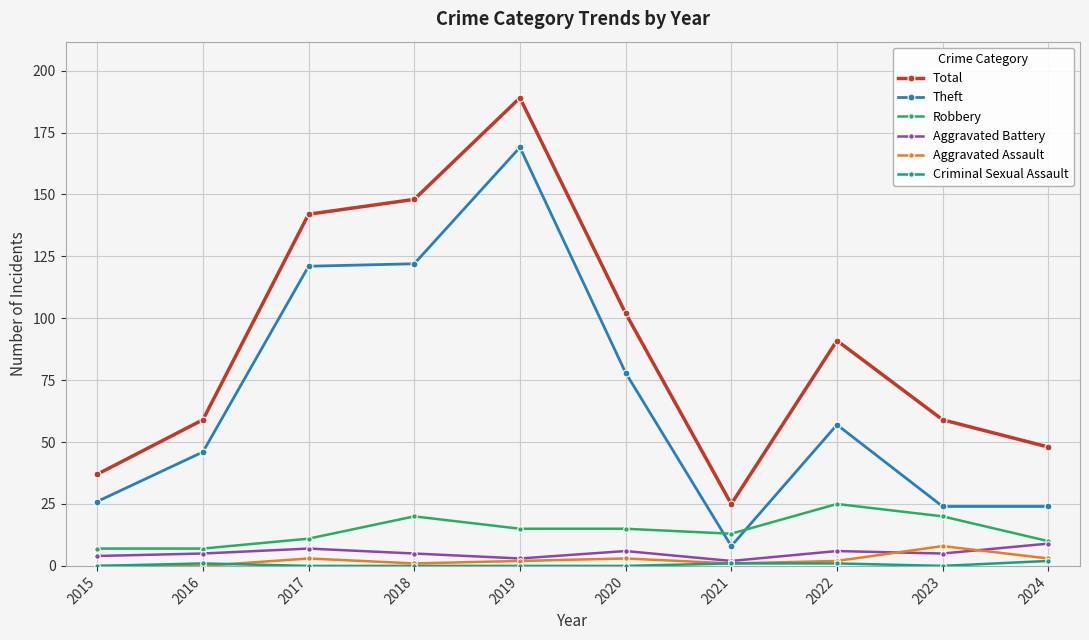

True or false: Aggravated Battery has more than 1 interior local peaks.

True